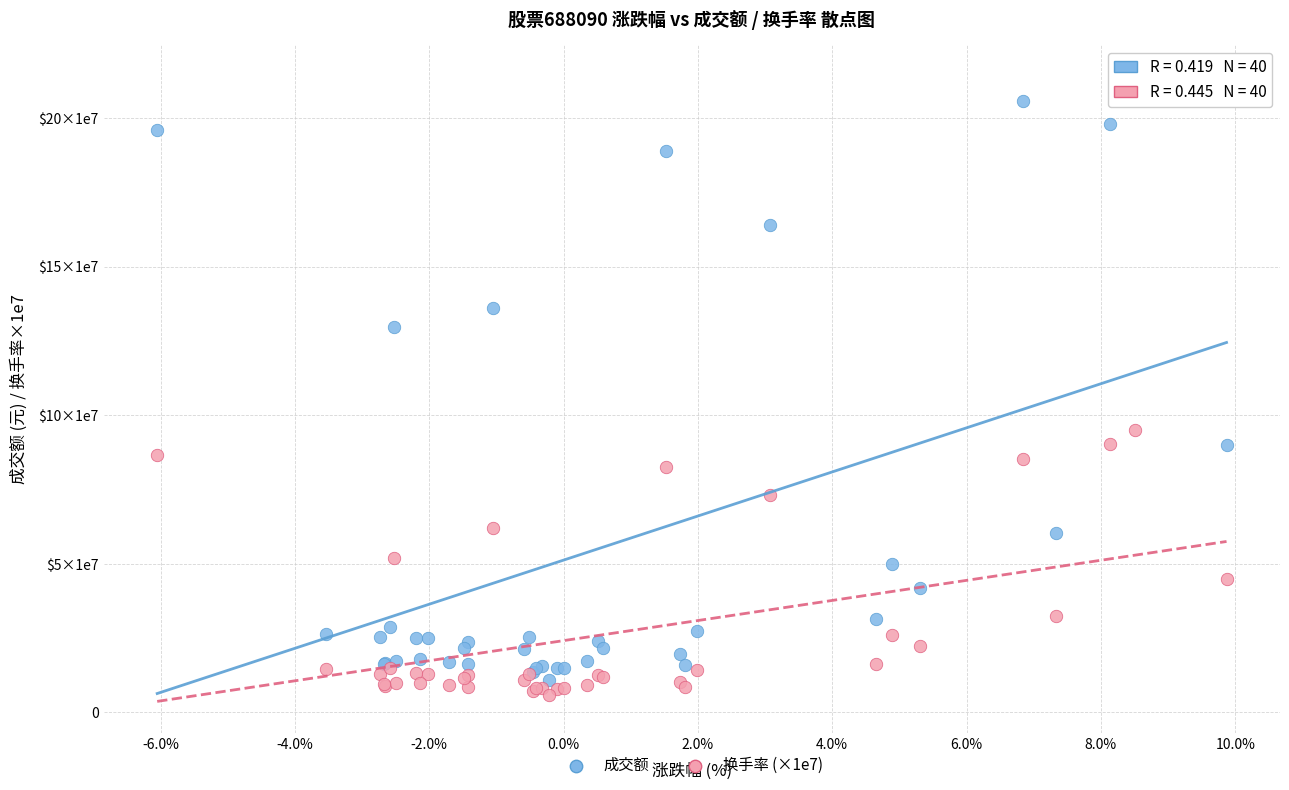

Which series contains the lowest Y value?

换手率 (×1e7)